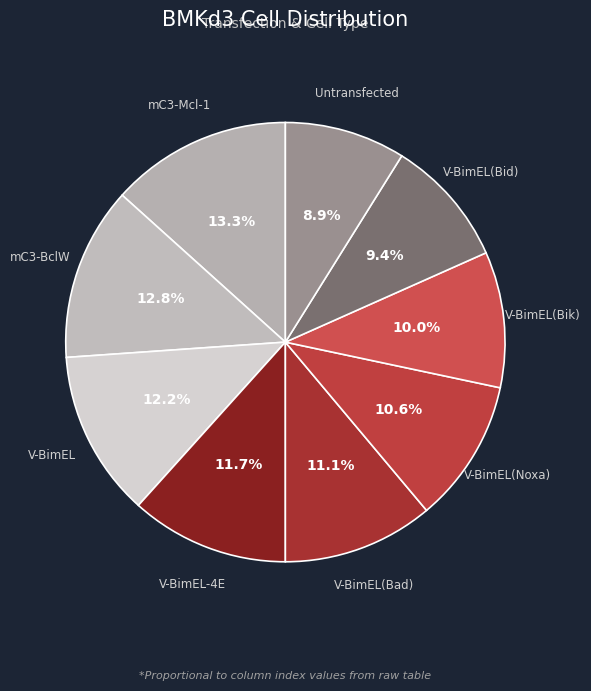

How many segments does this pie chart have?

9